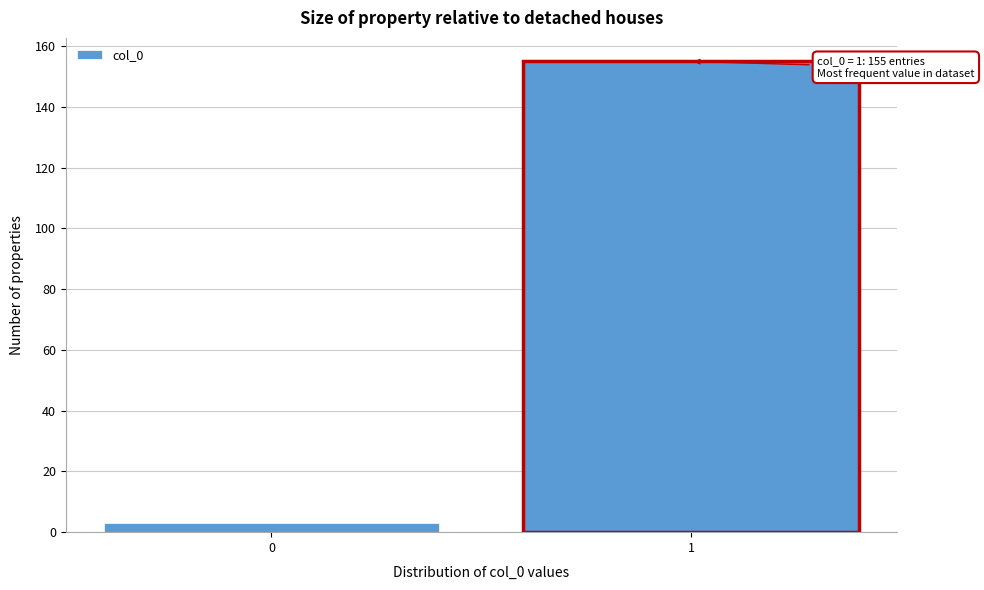

Reading left to right, list all the values displayed in this chart.

3	155